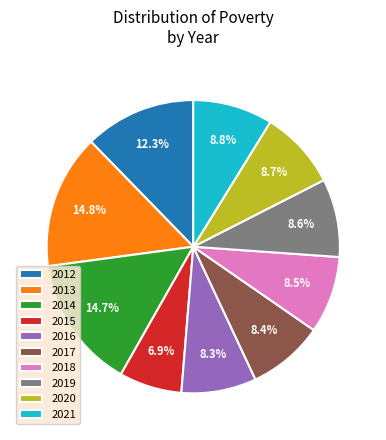

How many segments does this pie chart have?

10